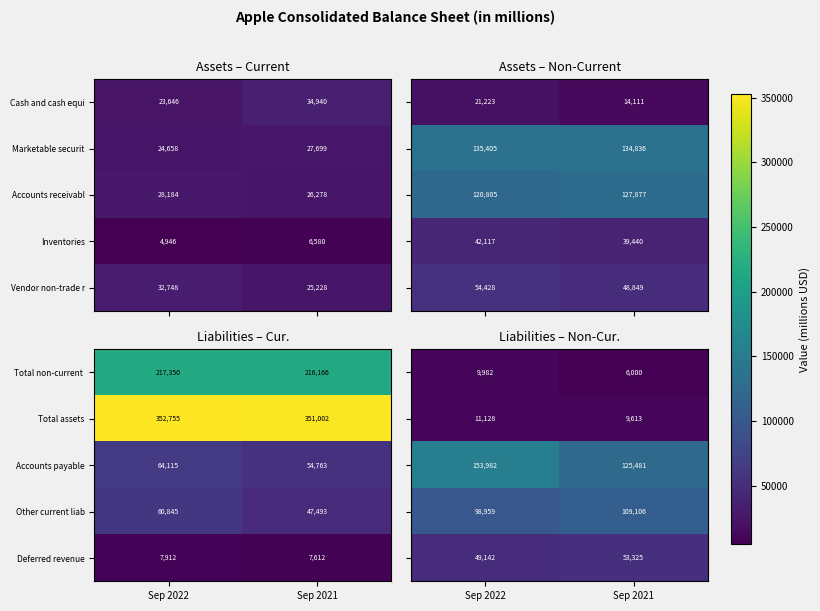

What is the maximum value for Marketable securit?

27699